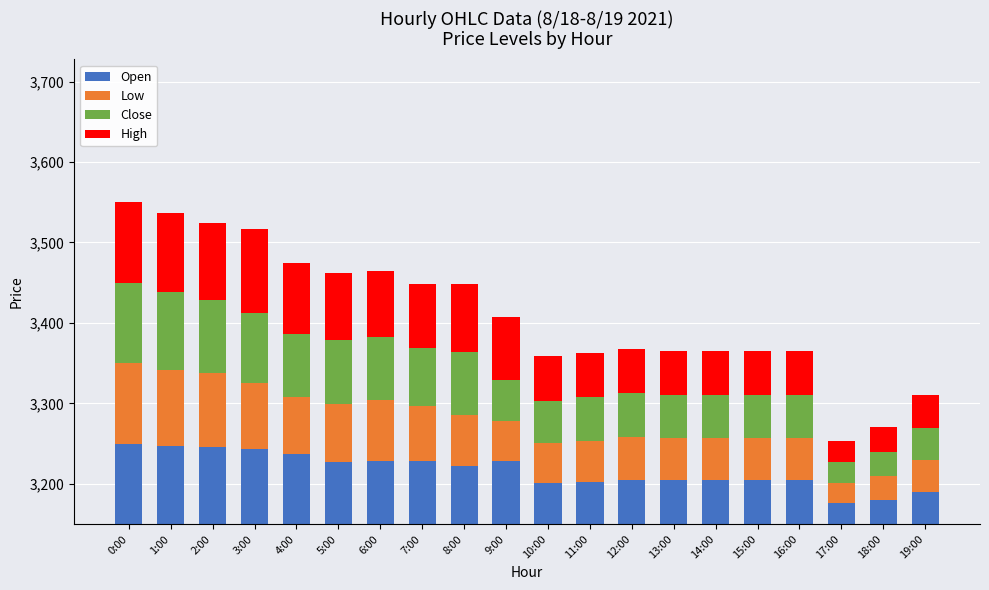

Between 8:00 and 19:00, which series saw the biggest shift?

High